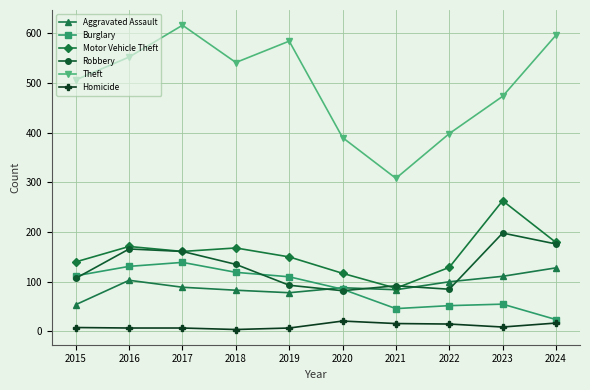

What are all the series names shown in the legend?

Aggravated Assault, Burglary, Motor Vehicle Theft, Robbery, Theft, Homicide